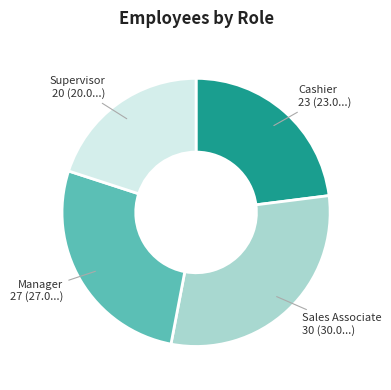

The Cashier slice represents 13% of the pie. True or false?

False